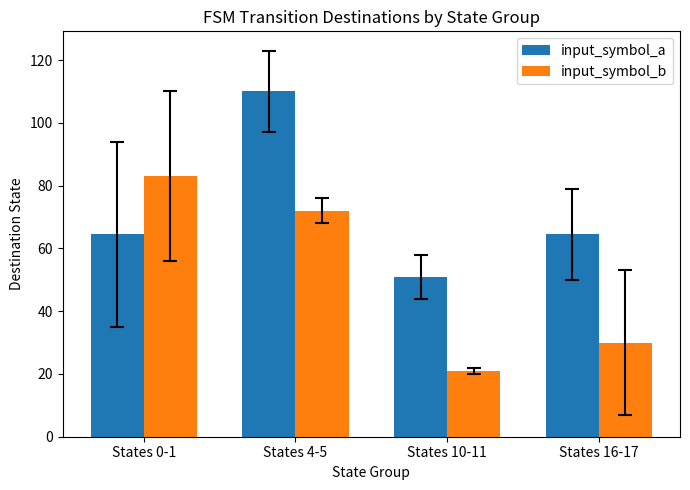

Which category has the highest value across all series?

States 4-5